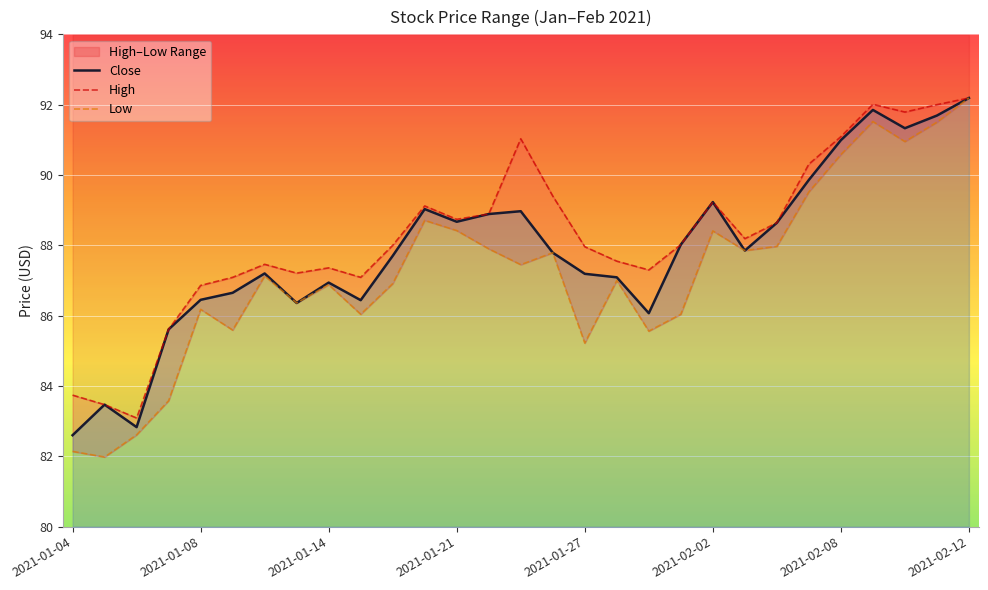

How many data points does each series have?

29